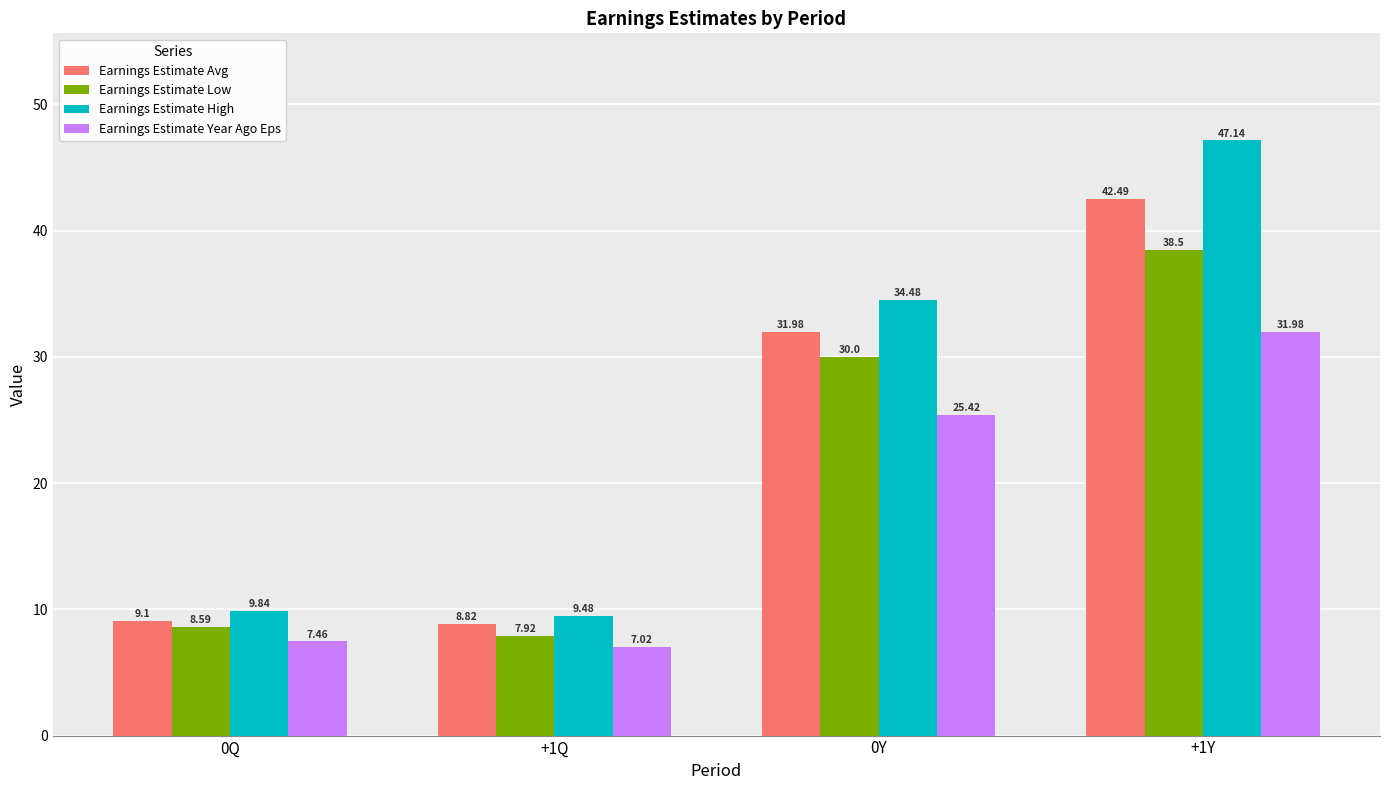

Which series changed the most between 0Q and 0Y?

Earnings Estimate High